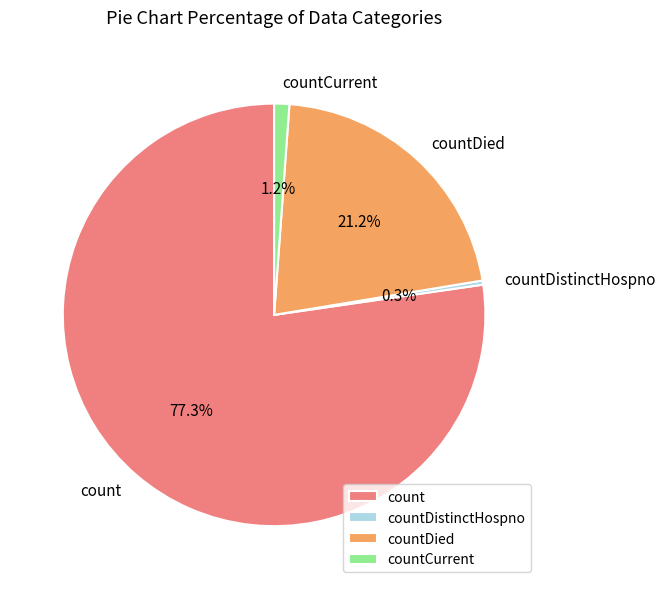

How many segments does this pie chart have?

4